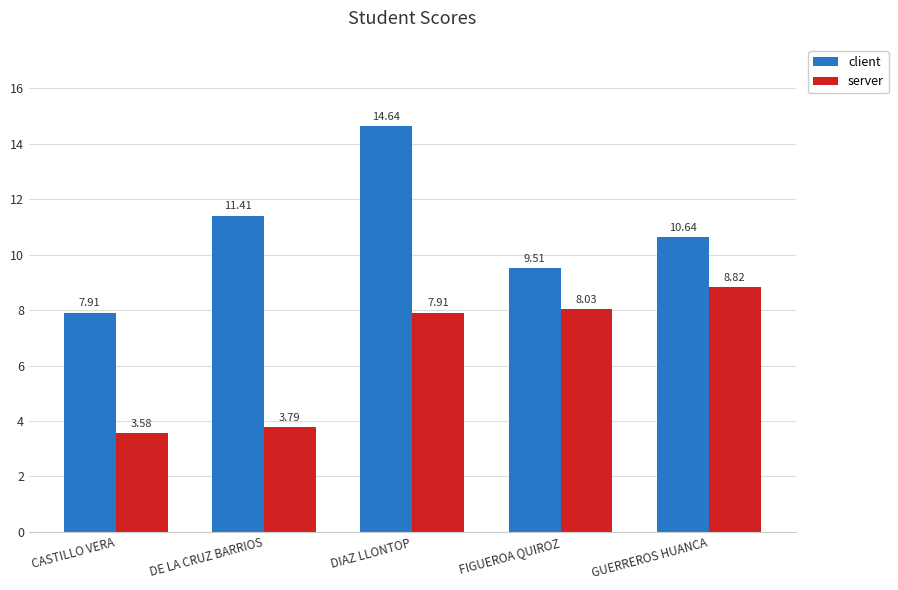

At which category does the chart reach its peak across all series?

DIAZ LLONTOP